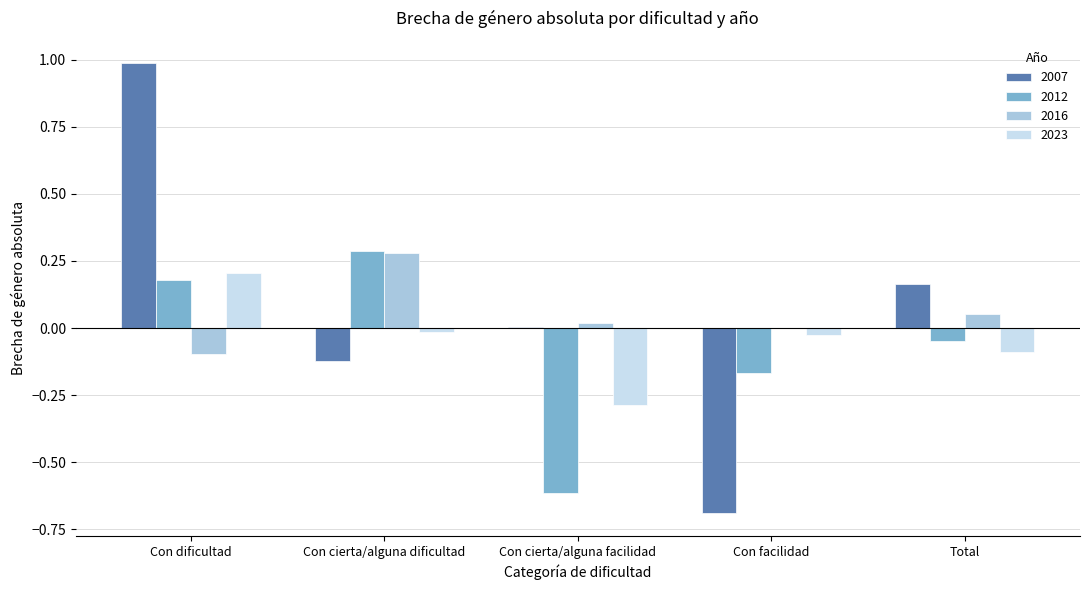

Are the bars horizontal?

No